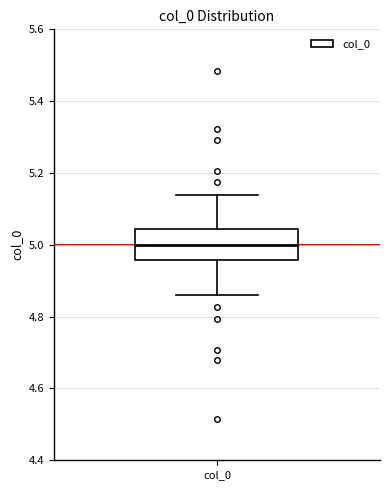

Where is the upper edge of the box for col_0 on the y-axis? The values are not printed on the chart, so give them approximately, as read against the axis.

5.04